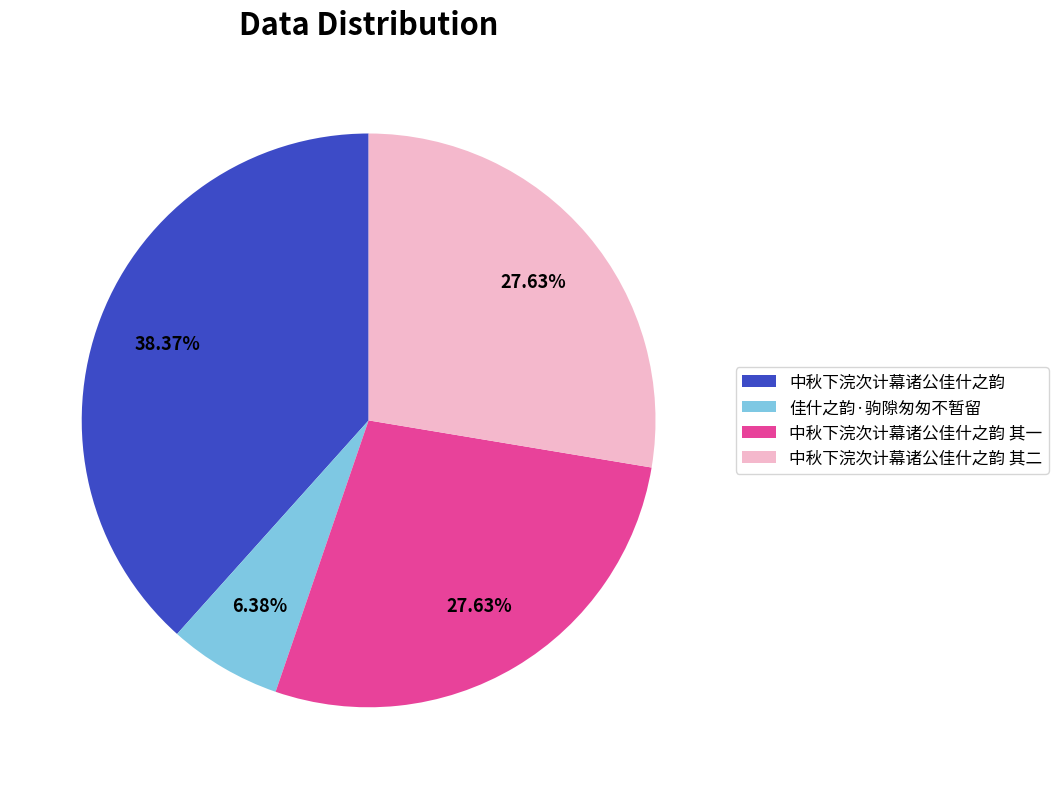

How many segments does this pie chart have?

4